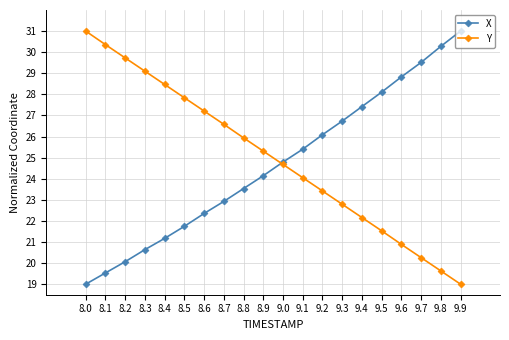

How many intersections are there between Y and X?

1